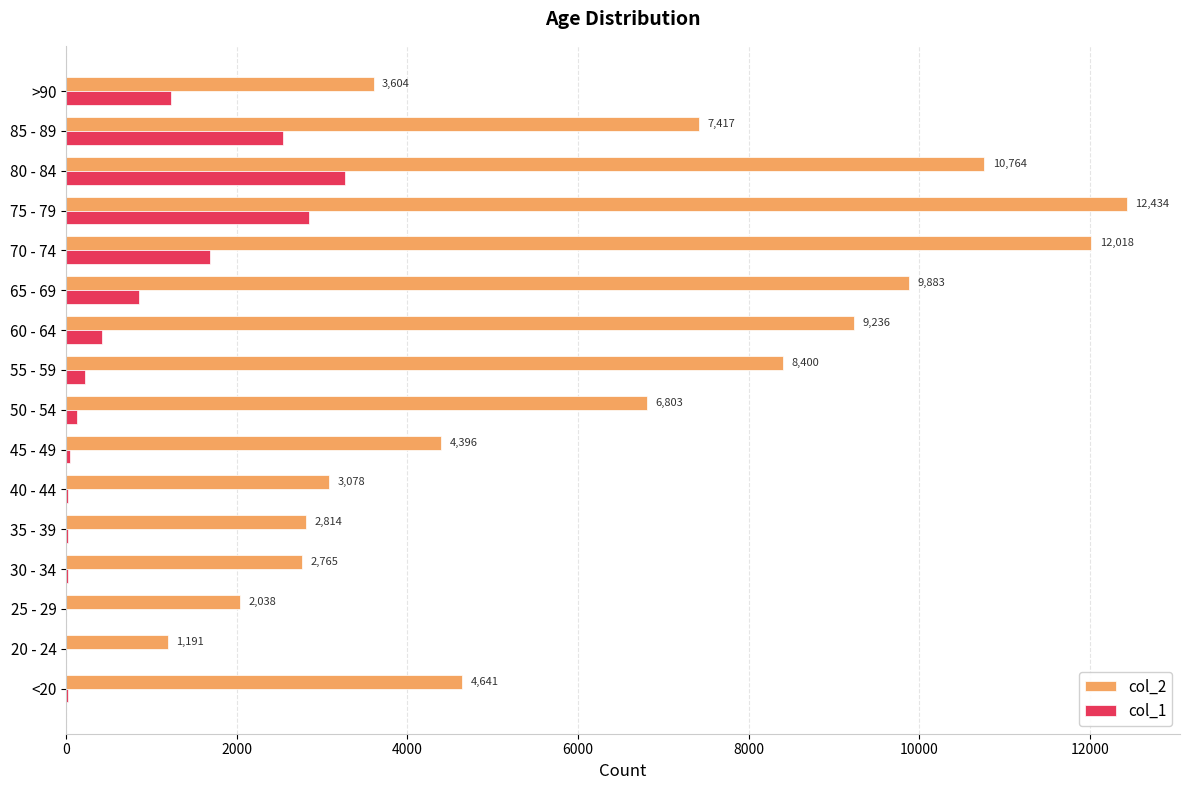

The col_2 series shows 3339 at 25 - 29. True or false?

False